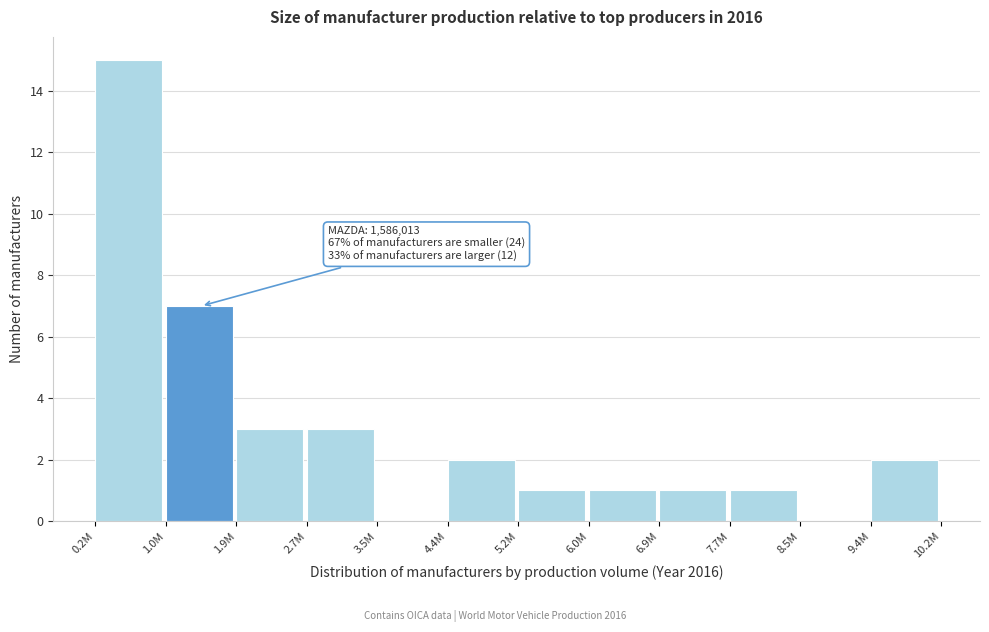

Reading right to left, what are all the values shown in this chart?

9.4M=2	8.5M=0	7.7M=1	6.9M=1	6.0M=1	5.2M=1	4.4M=2	3.5M=0	2.7M=3	1.9M=3	1.0M=7	0.2M=15